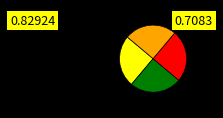

Does any single category account for the majority?

No